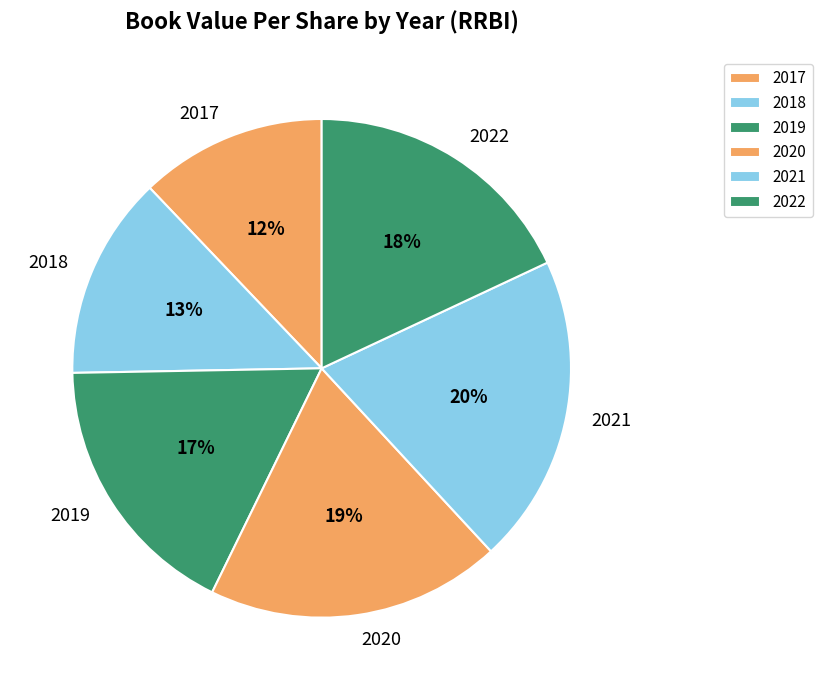

Do 2020 and 2017 together represent more than half of the pie?

No